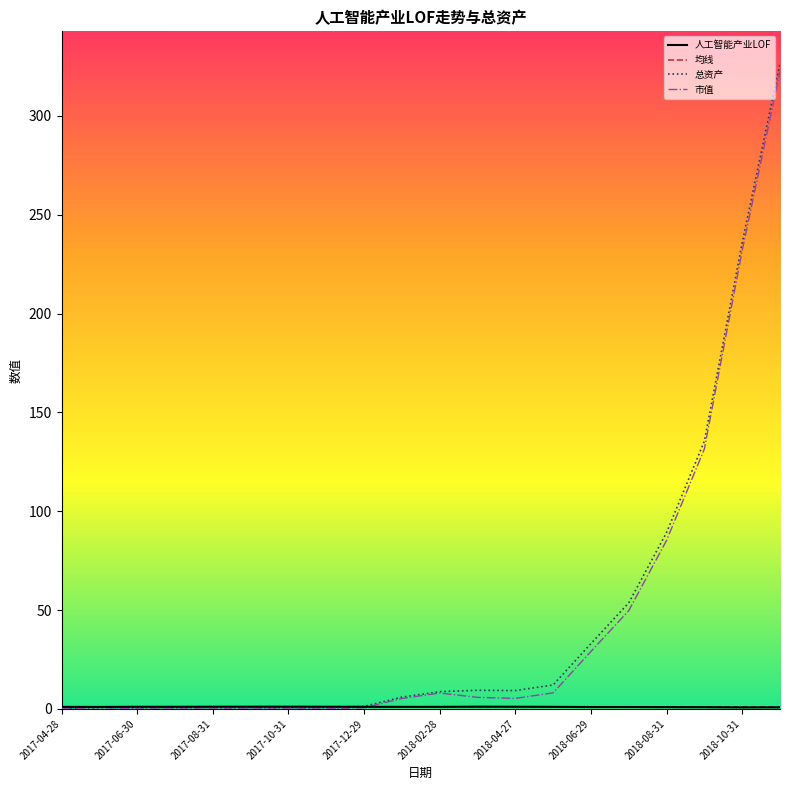

Does the chart display data point markers on the line(s)?

No